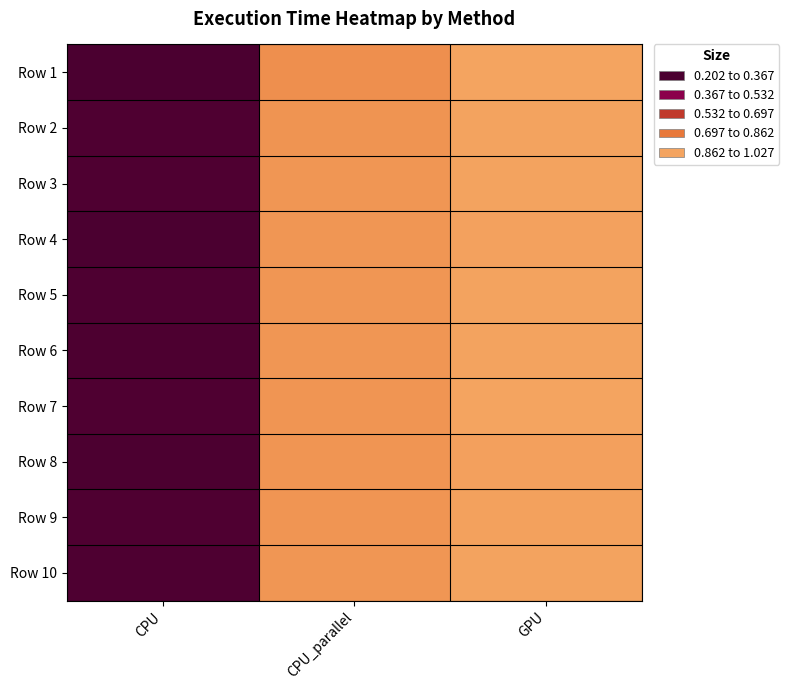

At which category is the sum across all series the highest?

CPU